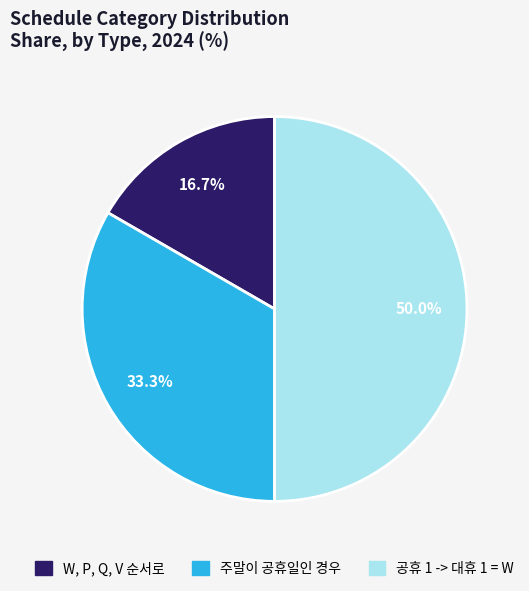

Which slice is the smallest?

W, P, Q, V 순서로